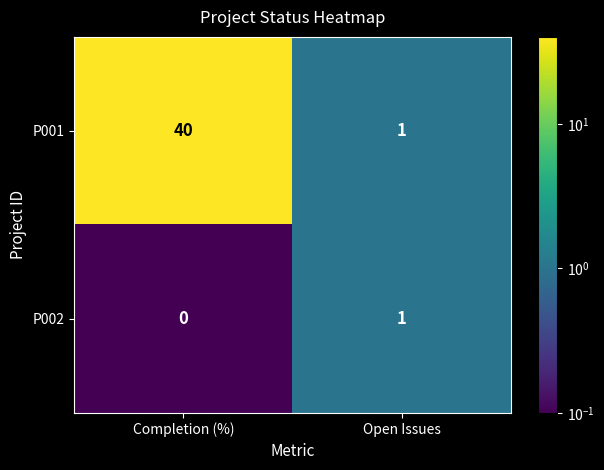

Which series has the largest total across all categories?

P001